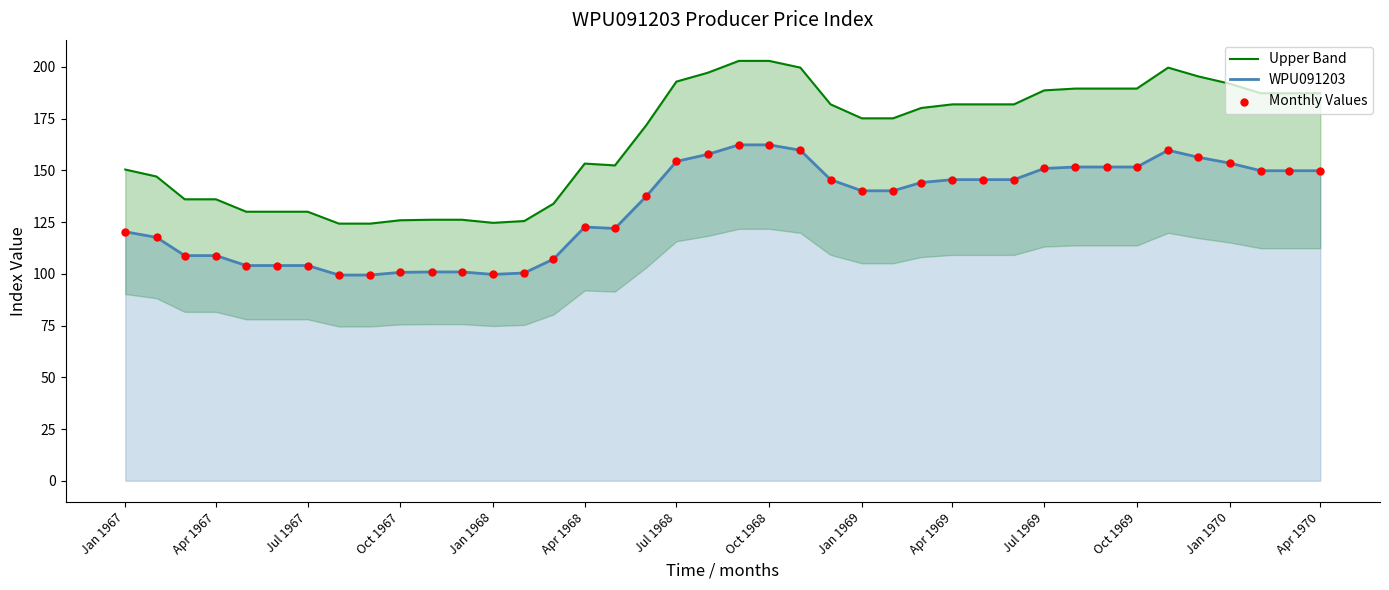

Is the value of WPU091203 at 21 greater than the value of Upper Band at Jan 1968?

Yes